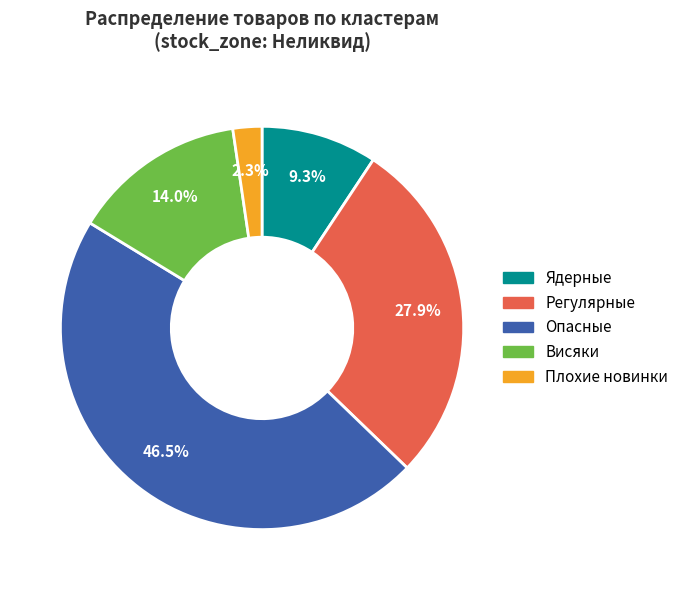

True or false: Плохие новинки accounts for 2% of the total.

True